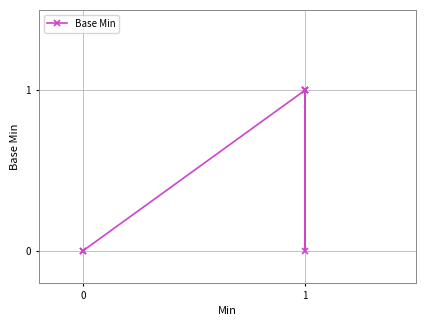

What is the value of the 6th point from the left?

1